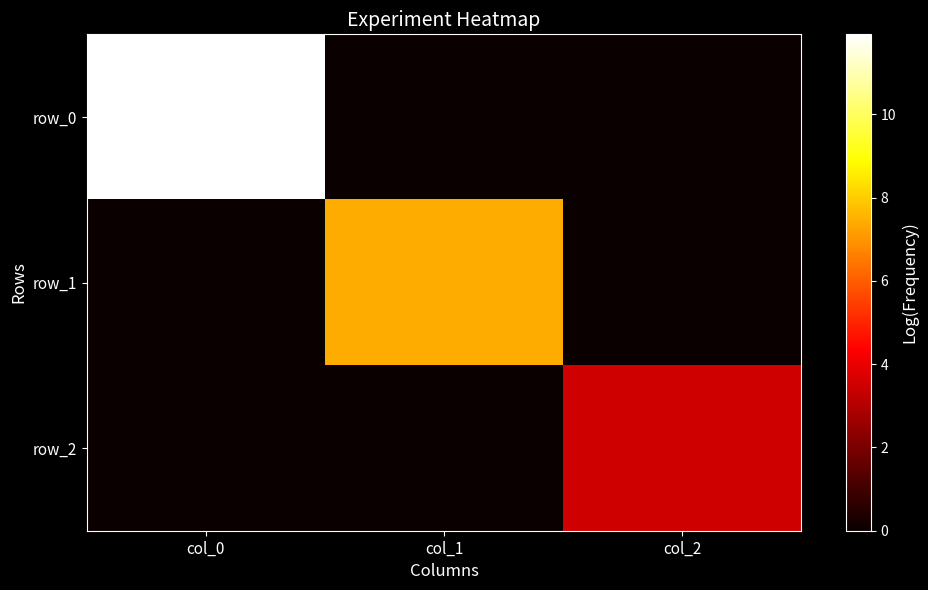

At which label does row_1 reach its minimum?

col_0